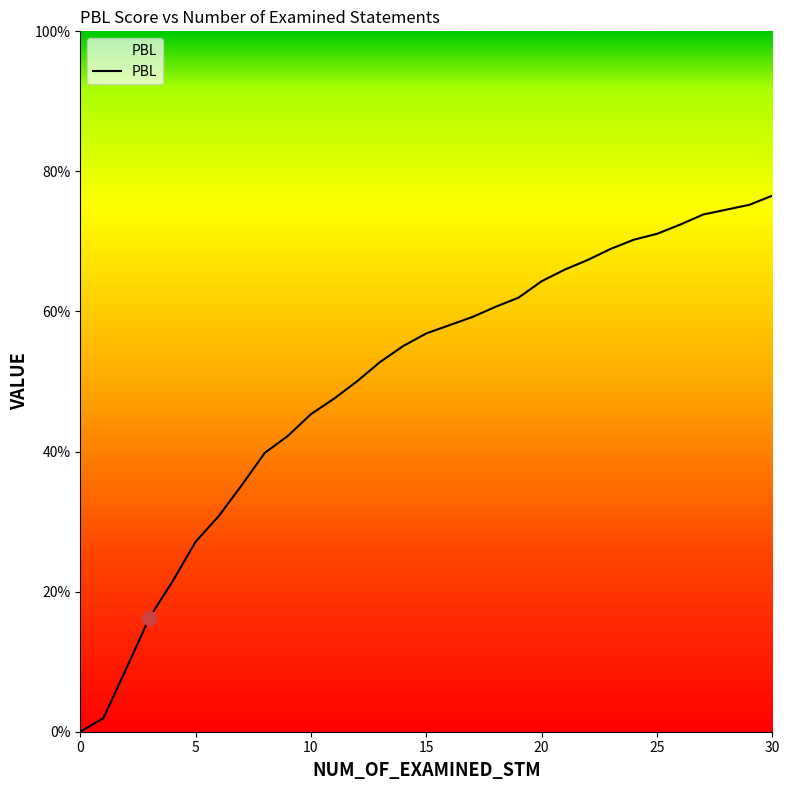

Does the chart have visible grid lines?

No